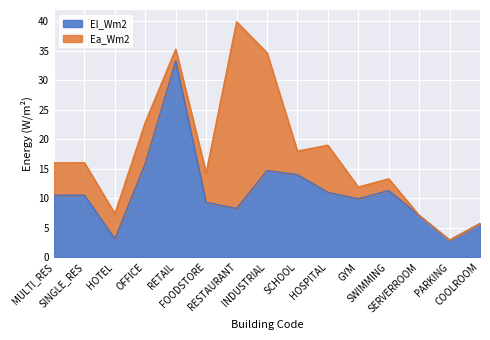

Where is the data nearest to the value 18?

OFFICE